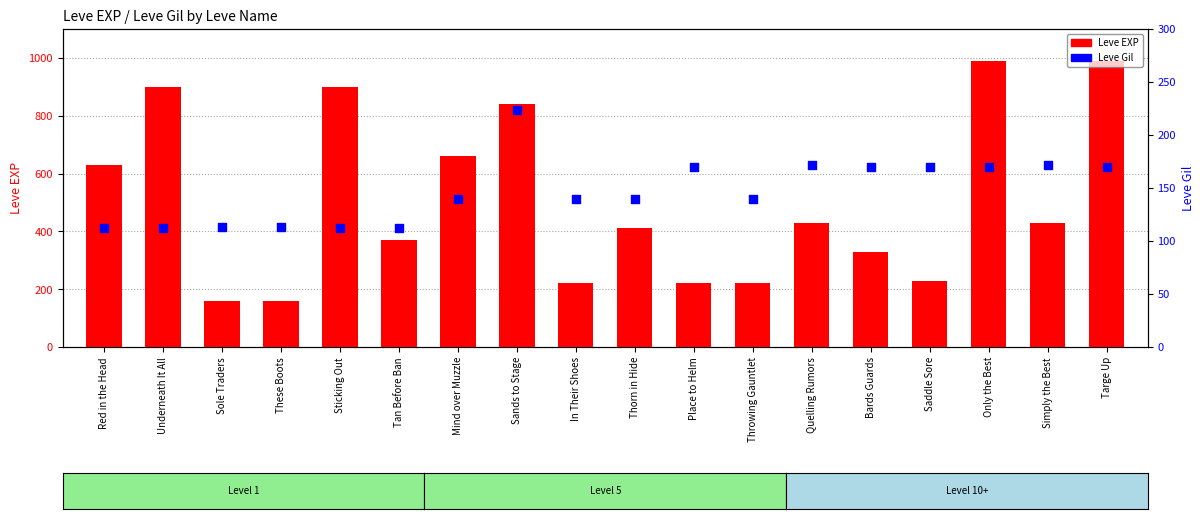

Is the value of Leve Gil at Quelling Rumors greater than the value of Leve EXP at Sole Traders?

Yes